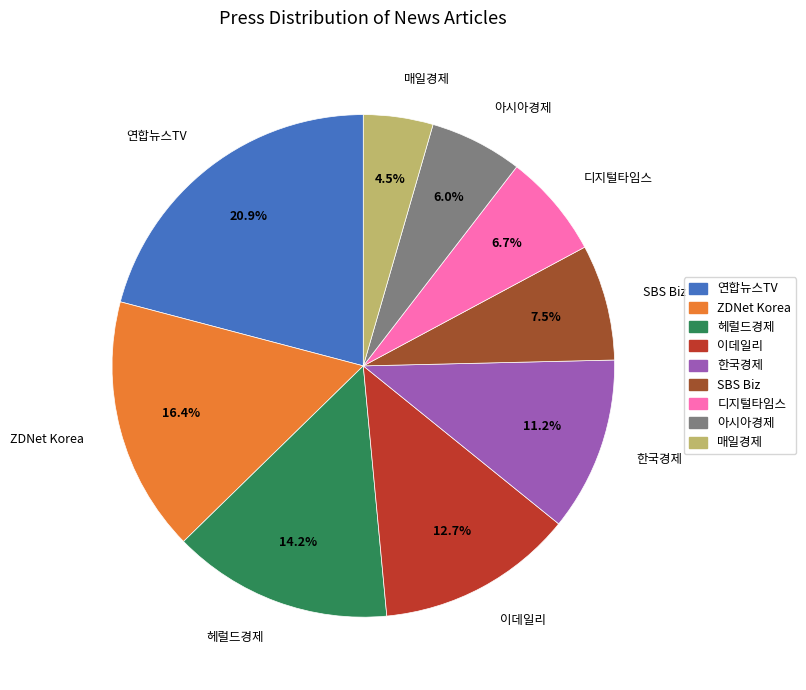

To the nearest percent, what is the difference between the 연합뉴스TV and 이데일리 slice percentages?

8%